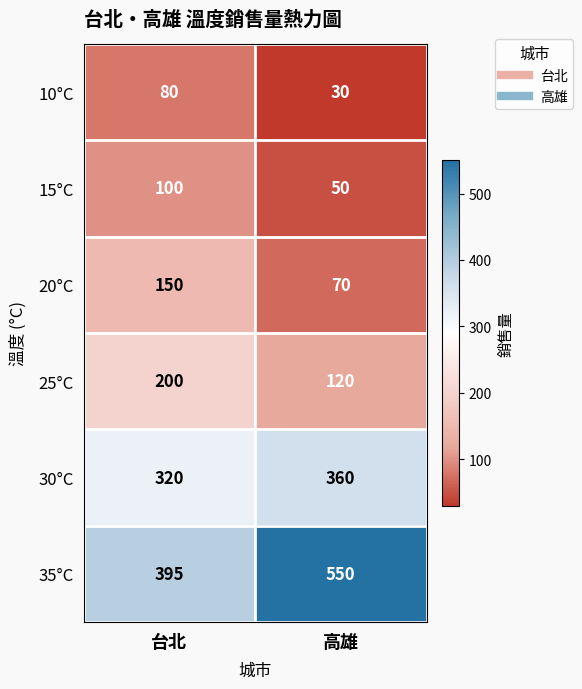

What is the difference between the 20°C values at 高雄 and 台北?

80